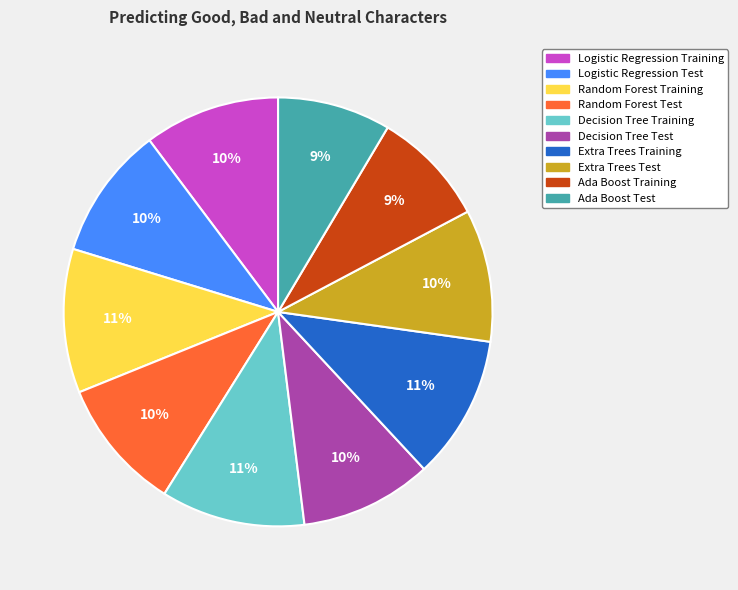

To the nearest percent, what percentage of the pie is Ada Boost Training?

9%